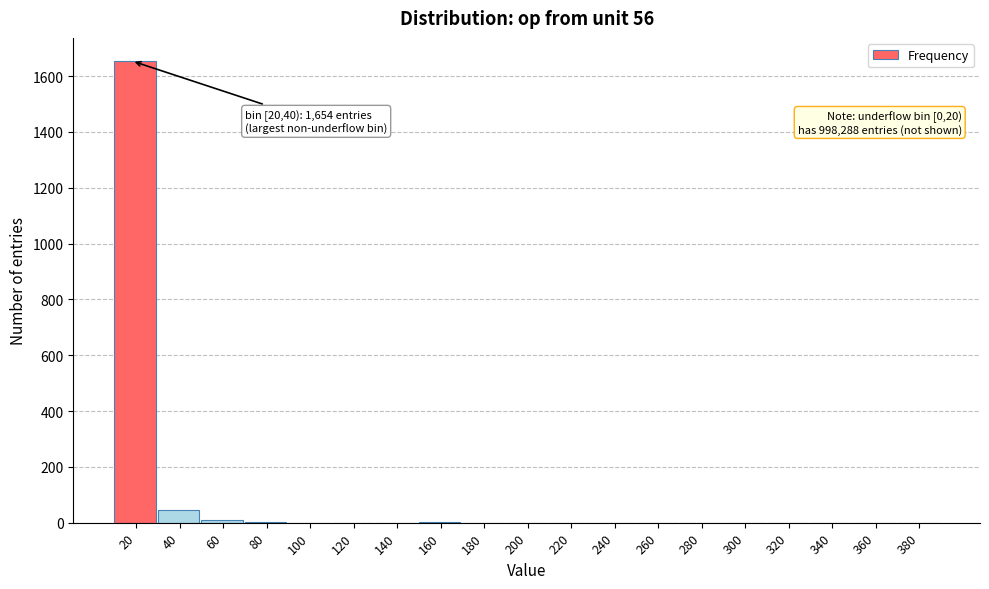

The value at 340 is 0. True or false?

True